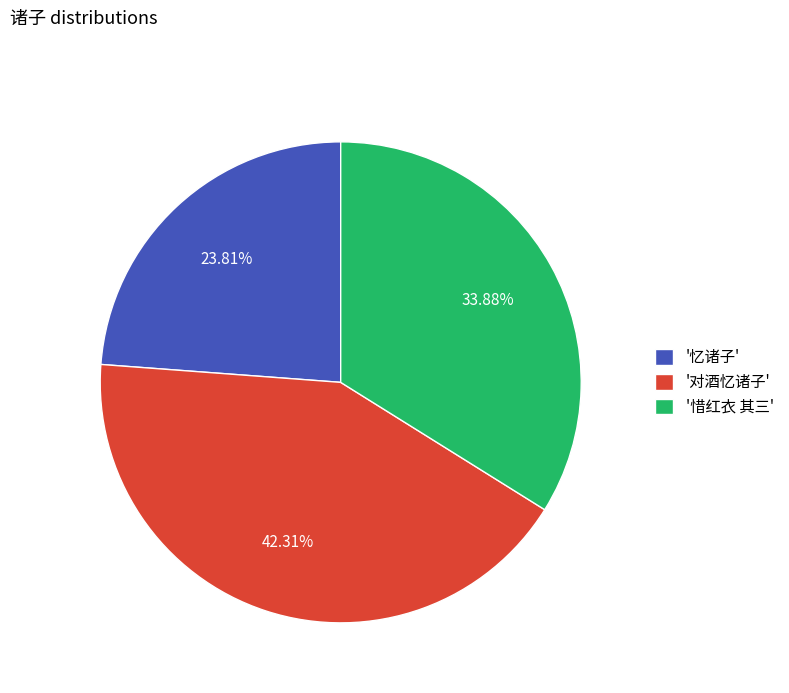

Does '对酒忆诸子' account for over 50% of the chart?

No